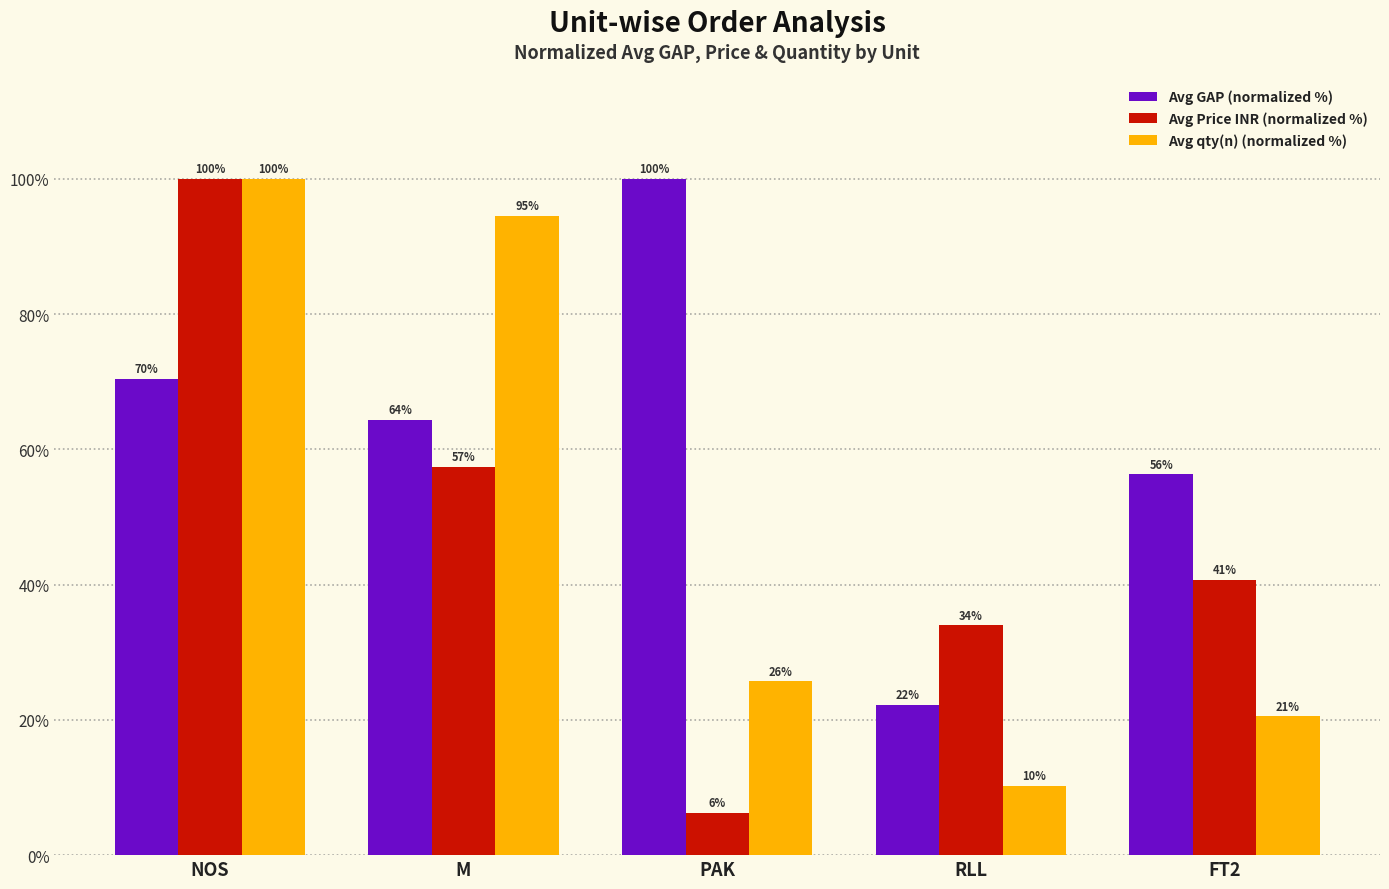

At which category is the sum across all series the highest?

NOS